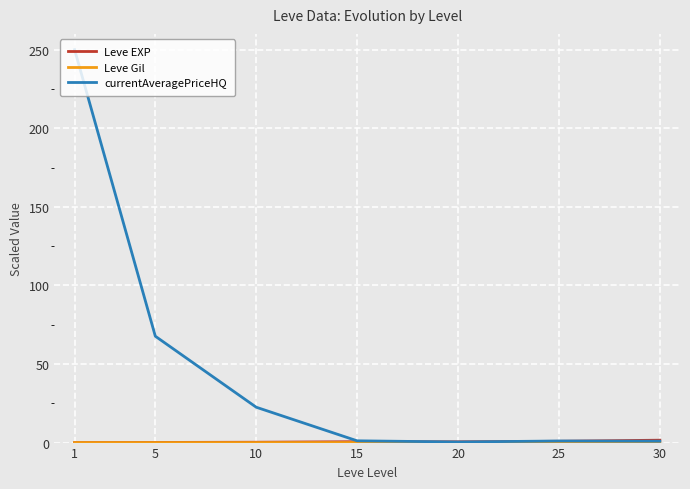

Which series has the widest spread of values?

currentAveragePriceHQ